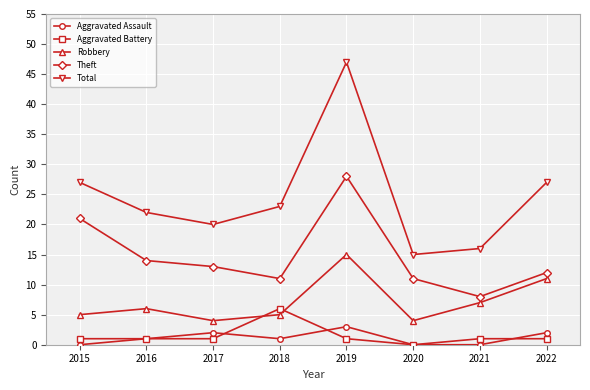

True or false: Theft has more than 2 points higher than both neighbors.

False